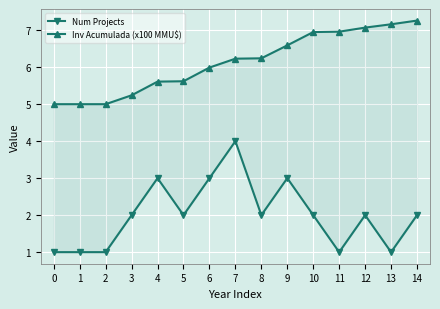

Is the value of Num Projects at 10 greater than the value of Inv Acumulada (x100 MMU$) at 13?

No